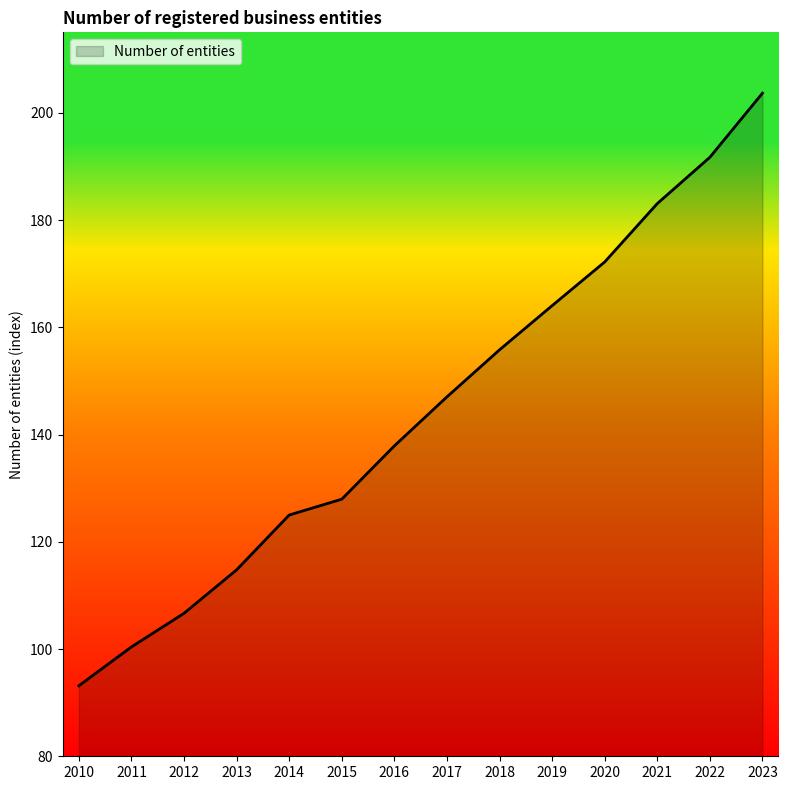

What is the sum of all values?

2023.3